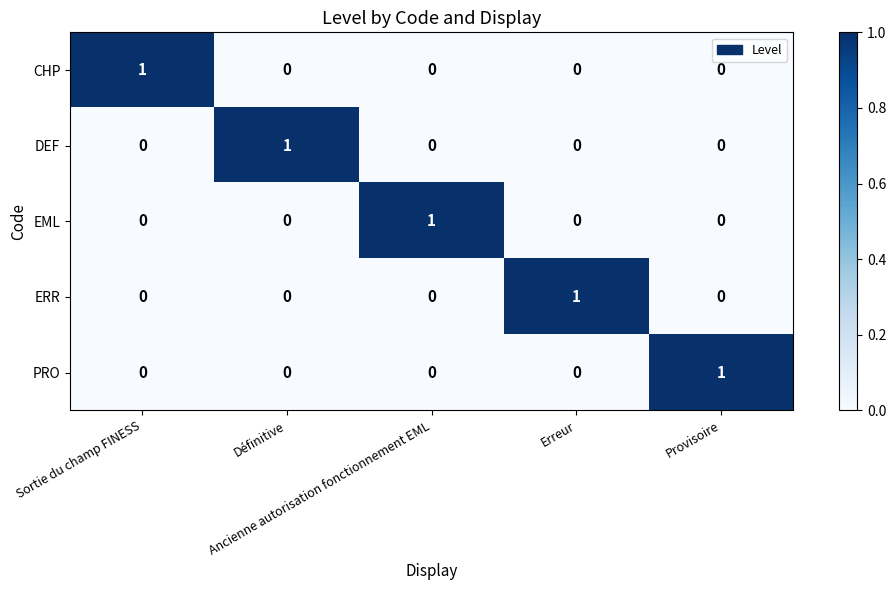

Count the EML values in the range 0 to 1.

5